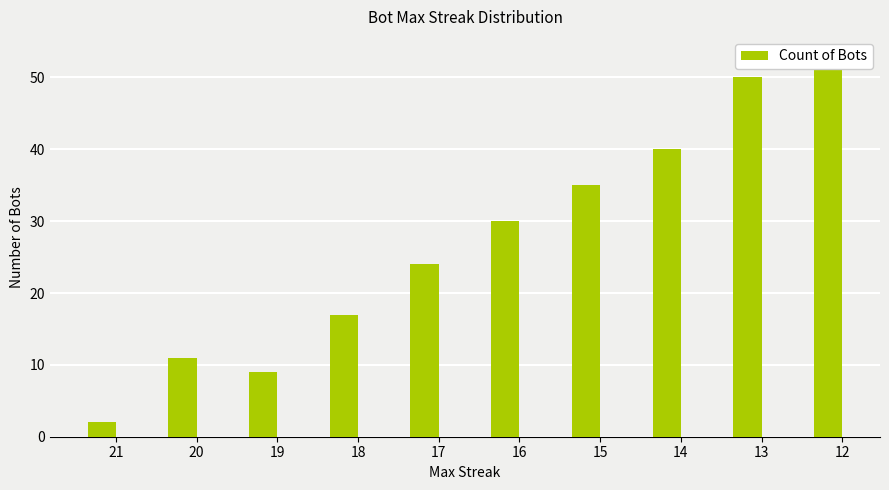

What is the value of the 4th bar from the left?

17